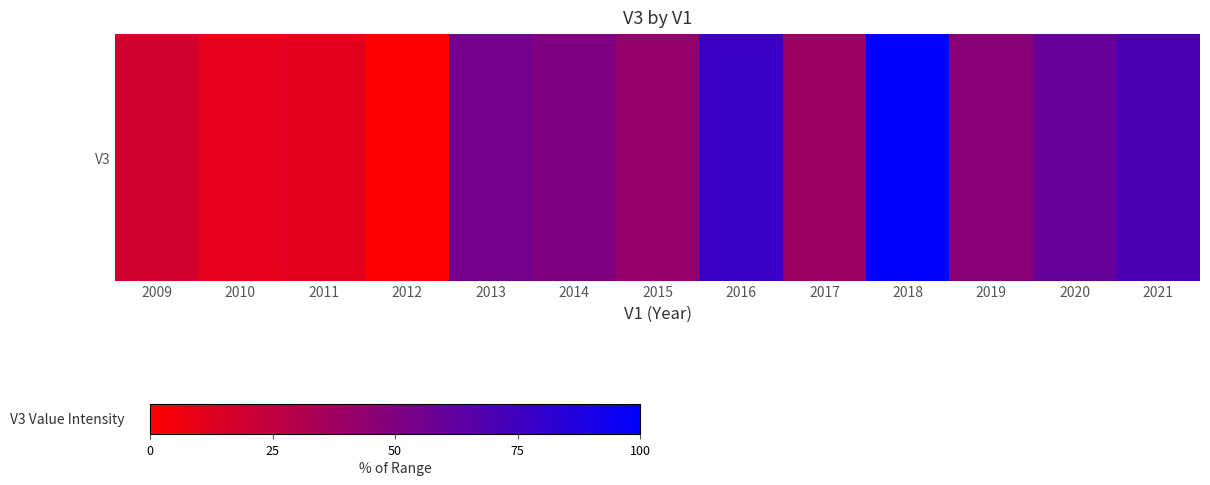

Reading right to left, what are all the values shown in this chart?

2021=69.6	2020=59.4	2019=46.3	2018=100.0	2017=38.9	2016=77.2	2015=41.6	2014=50.2	2013=55.3	2012=0.0	2011=12.0	2010=9.9	2009=18.6